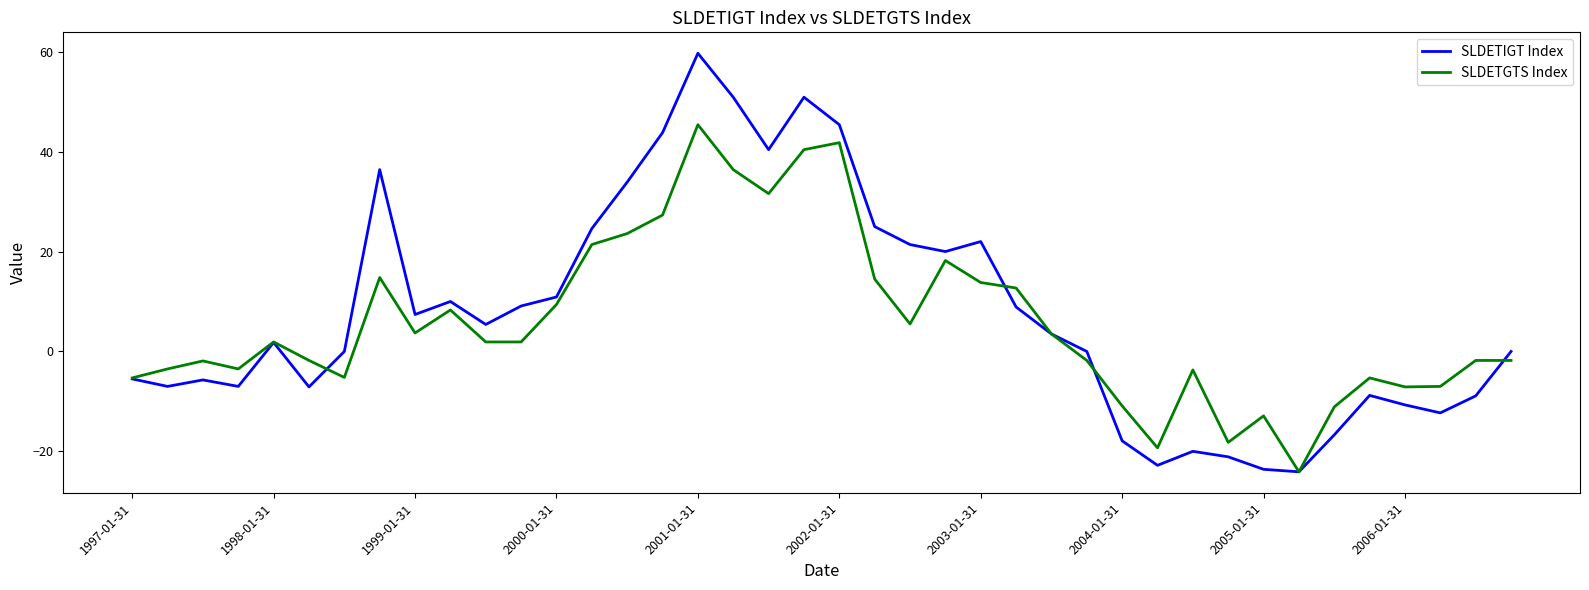

What is the greatest value displayed?

59.7